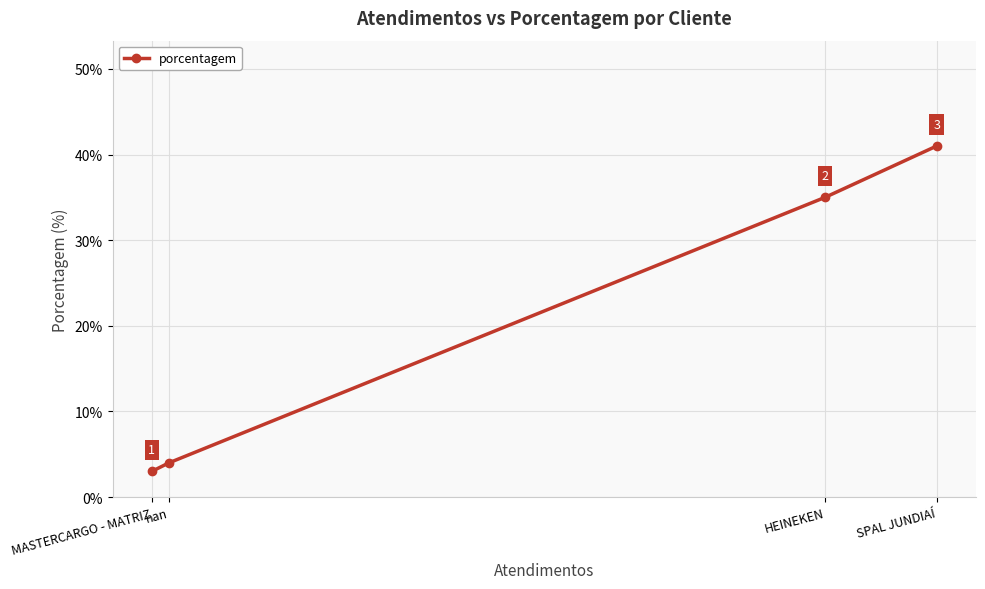

What is the smallest value displayed?

3